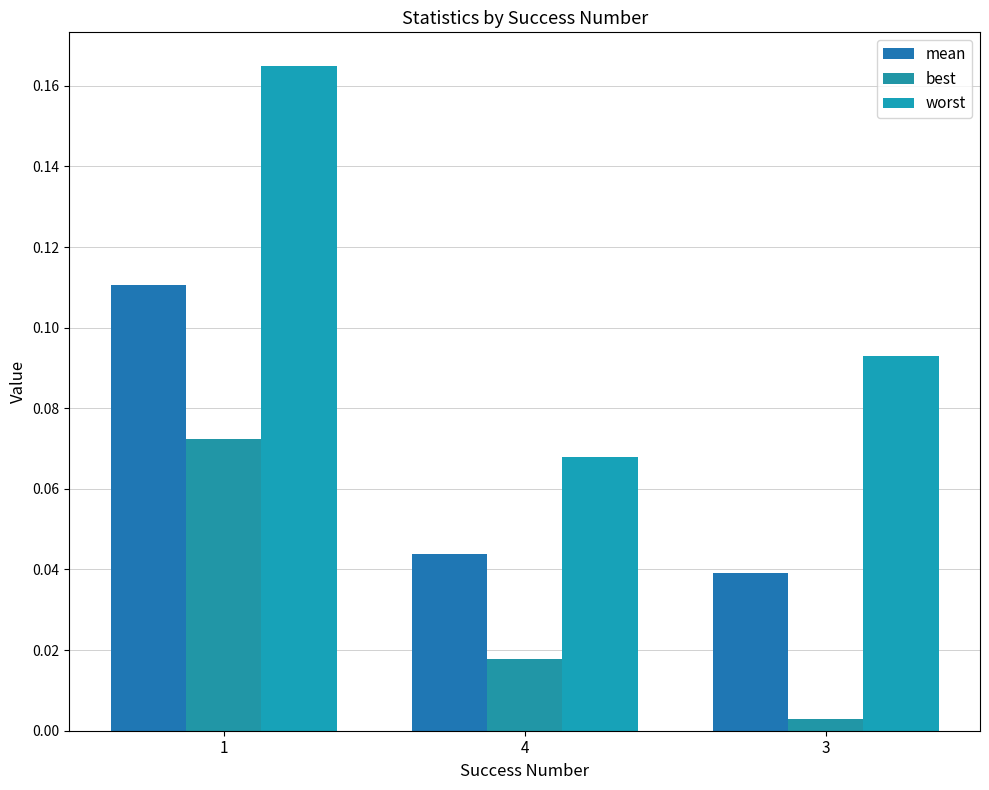

Is it true that worst equals 0.1 at 4?

False